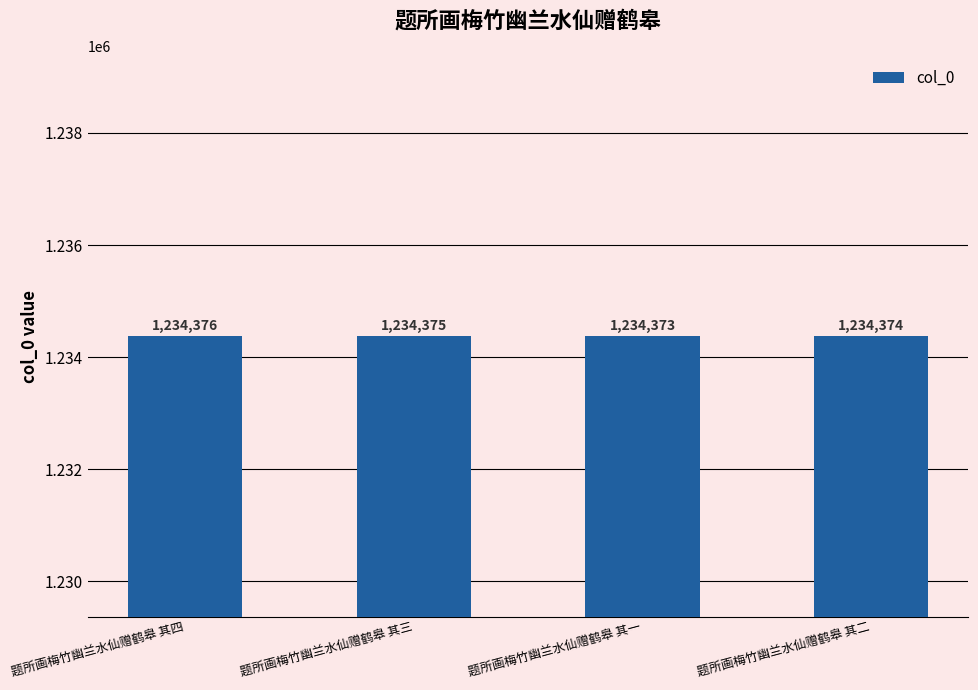

Reading right to left, transcribe all the data shown in this chart.

1234374	1234373	1234375	1234376